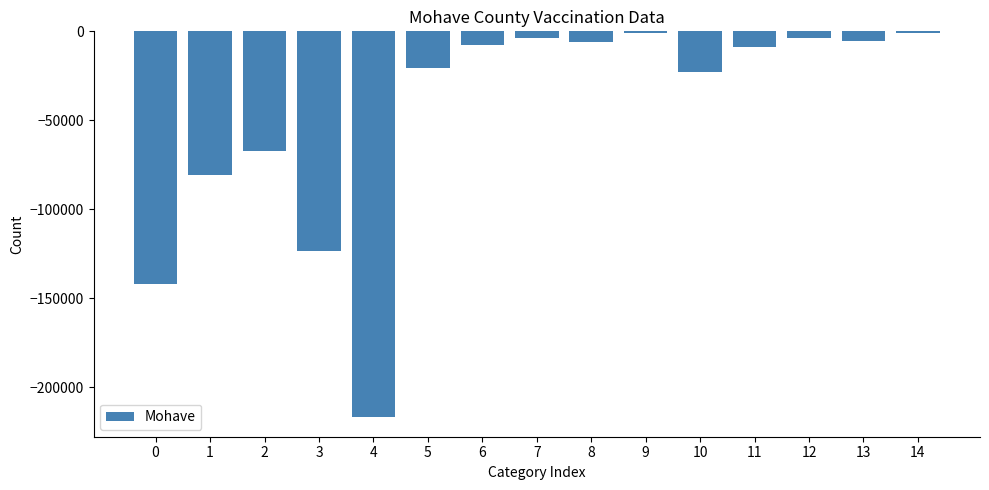

The value at 2 is -67517. True or false?

True